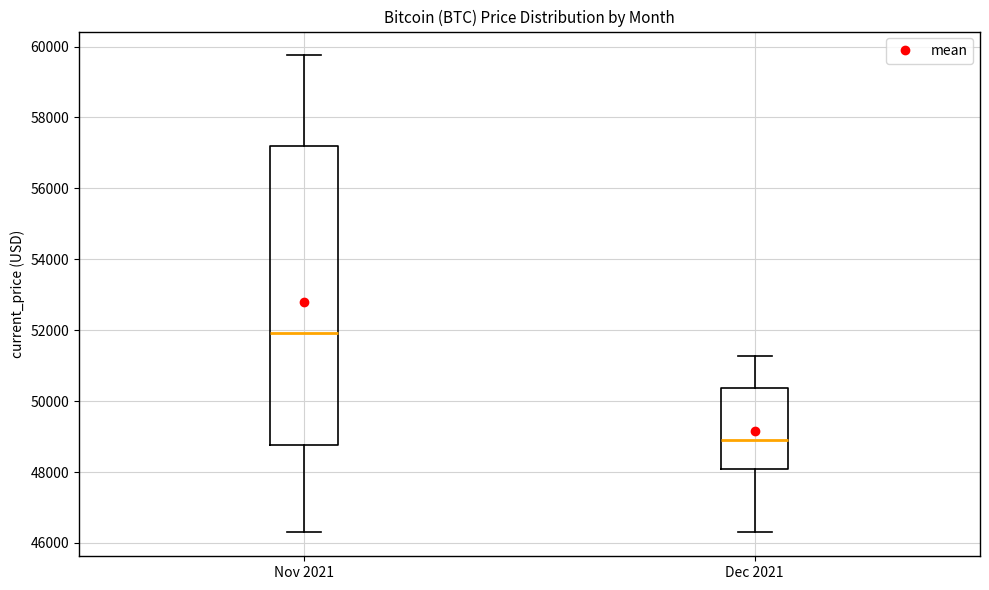

Reading left to right, transcribe this box plot: for each box, give where its median line is, the range the box spans, and where its two whiskers end, as read against the y-axis. The values are not printed on the chart, so give them approximately, as read against the axis.

Nov 2021: median 52000, box 48800 to 57200, whiskers 46200 to 59800
Dec 2021: median 49000, box 48000 to 50400, whiskers 46200 to 51200